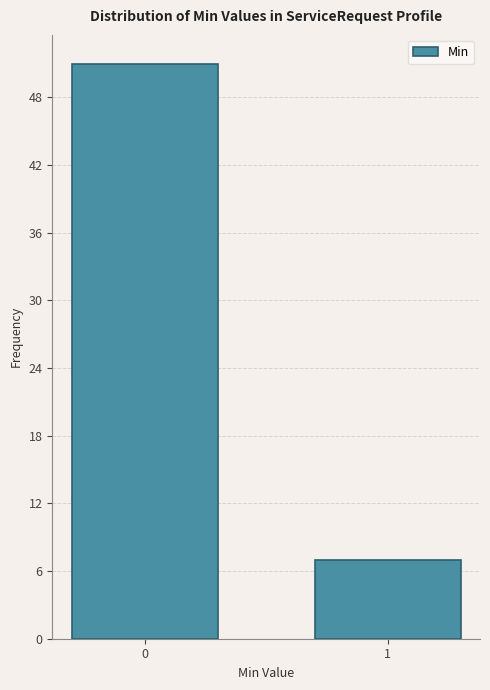

Reading left to right, what are all the values shown in this chart?

0=51	1=7